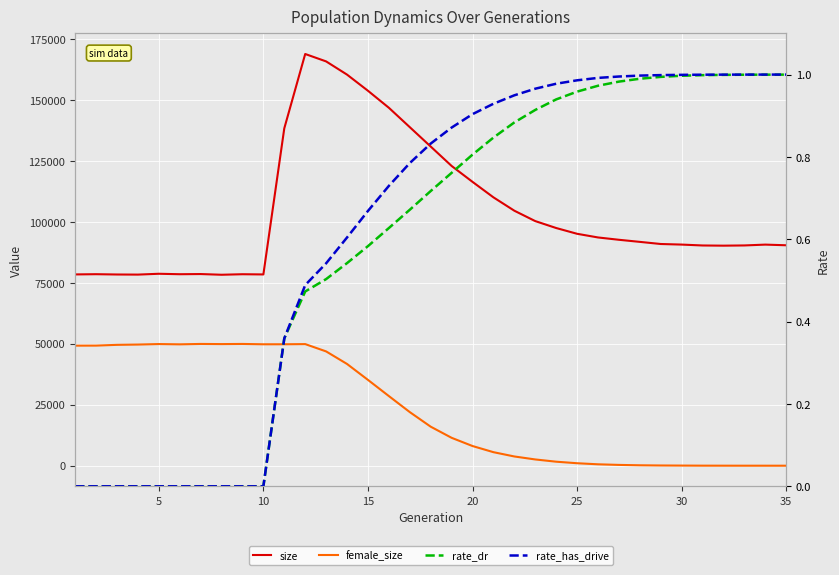

Does the chart display data point markers on the line(s)?

No